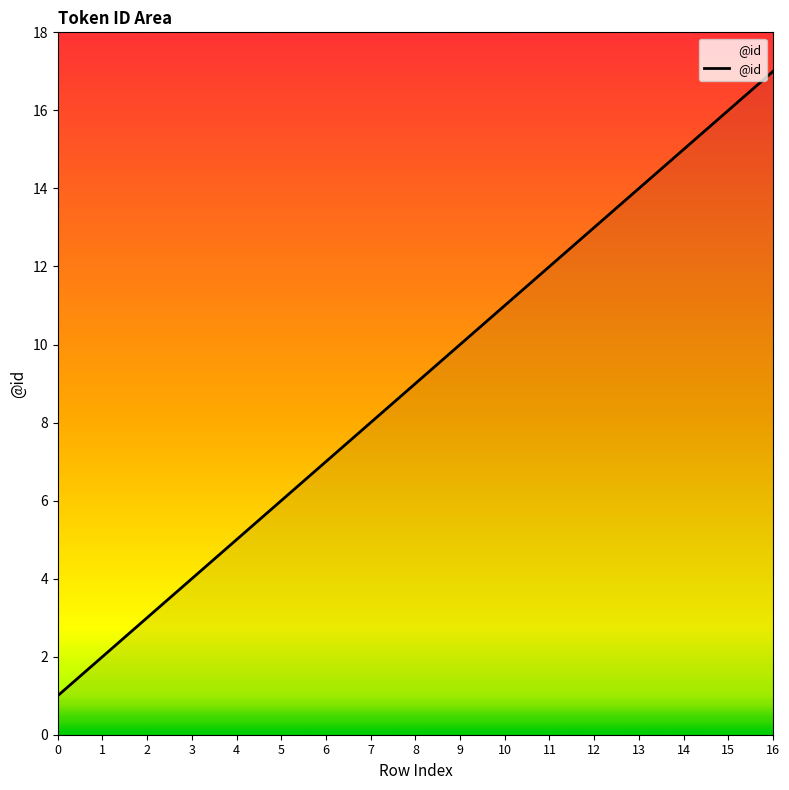

What is the approximate value at 15, to the nearest 10?

20